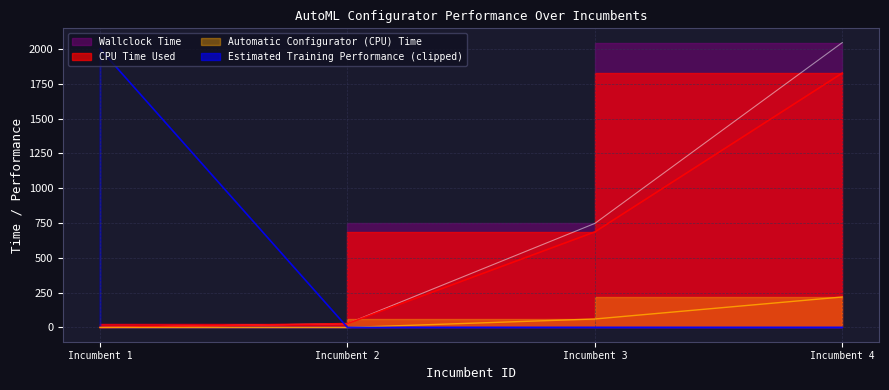

What is the difference between the Automatic Configurator (CPU) Time values at Incumbent 2 and Incumbent 1?

0.1